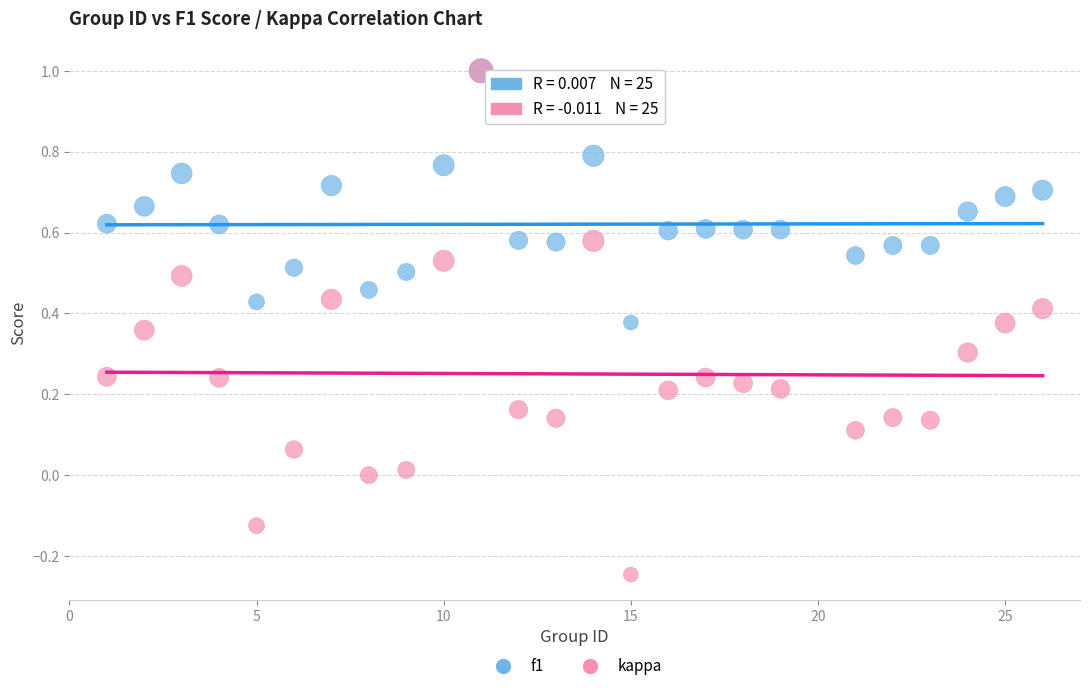

Which series reaches the minimum Y coordinate?

kappa